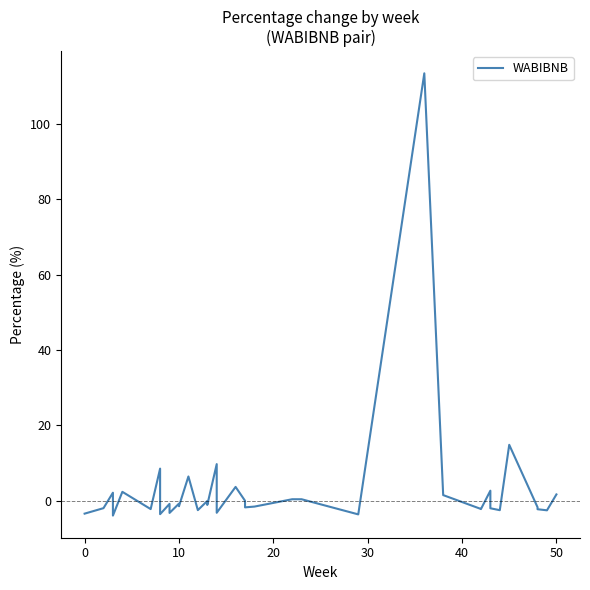

How many points are higher than both their immediate neighbors (excluding endpoints)?

13